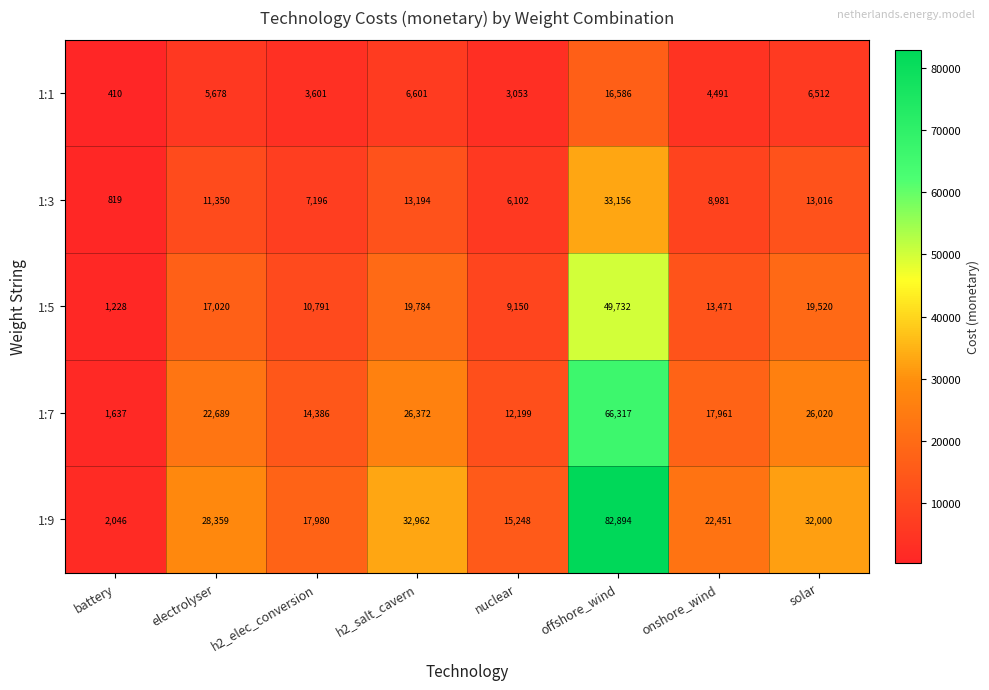

At which category is the sum across all series the highest?

offshore_wind